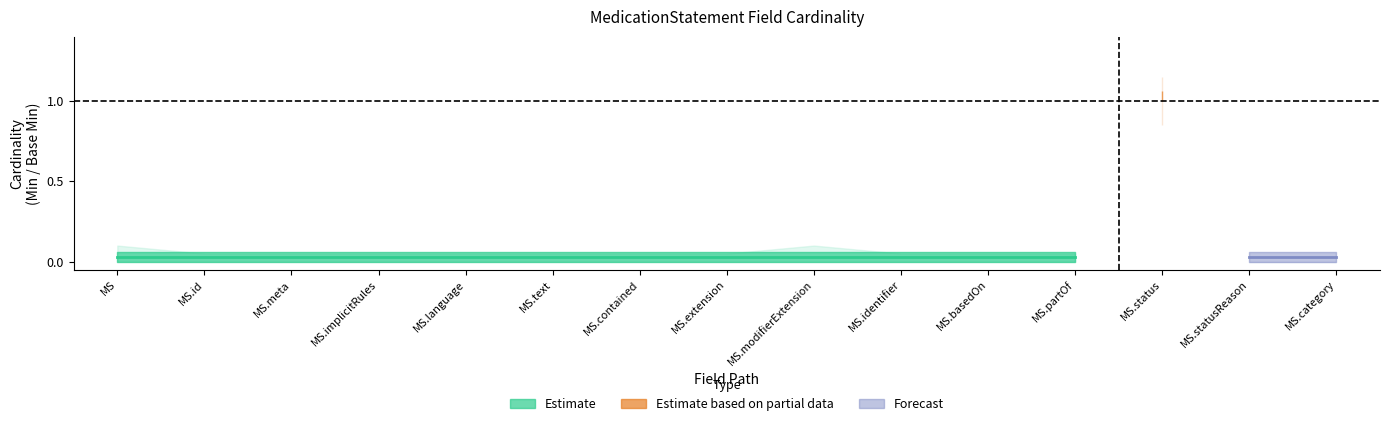

True or false: Base Min has a value of 0 at MedicationStatement.language.

False